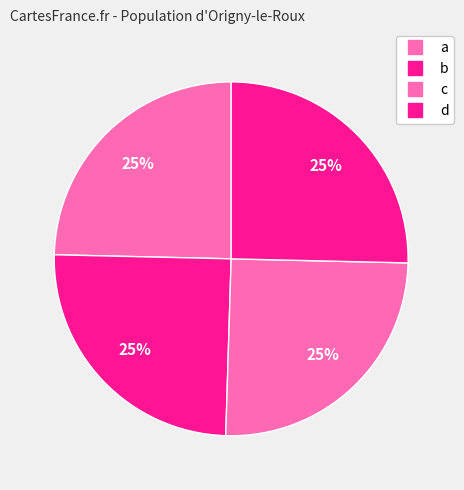

To the nearest percent, what portion does c represent?

25%